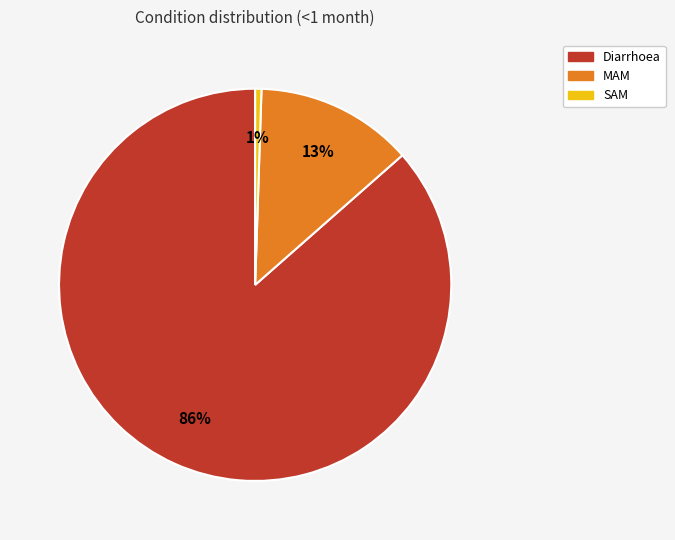

Does Diarrhoea account for over 50% of the chart?

Yes